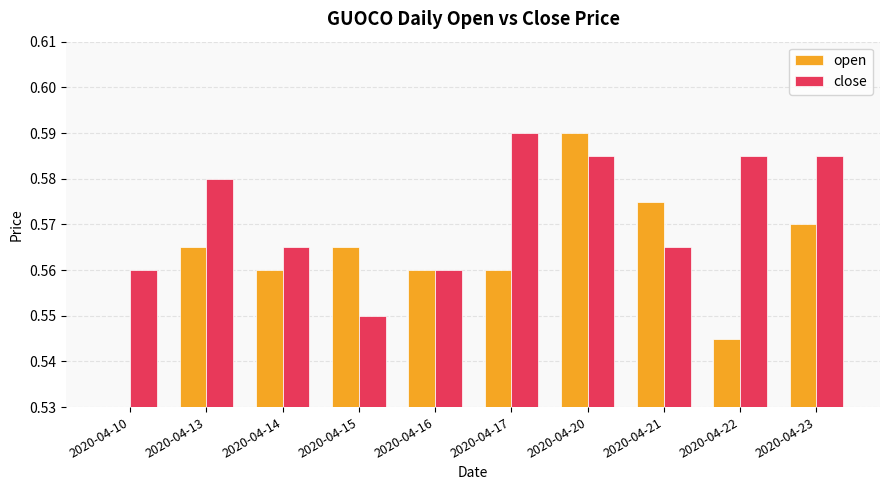

Is the value of close at 2020-04-15 greater than the value of open at 2020-04-22?

Yes